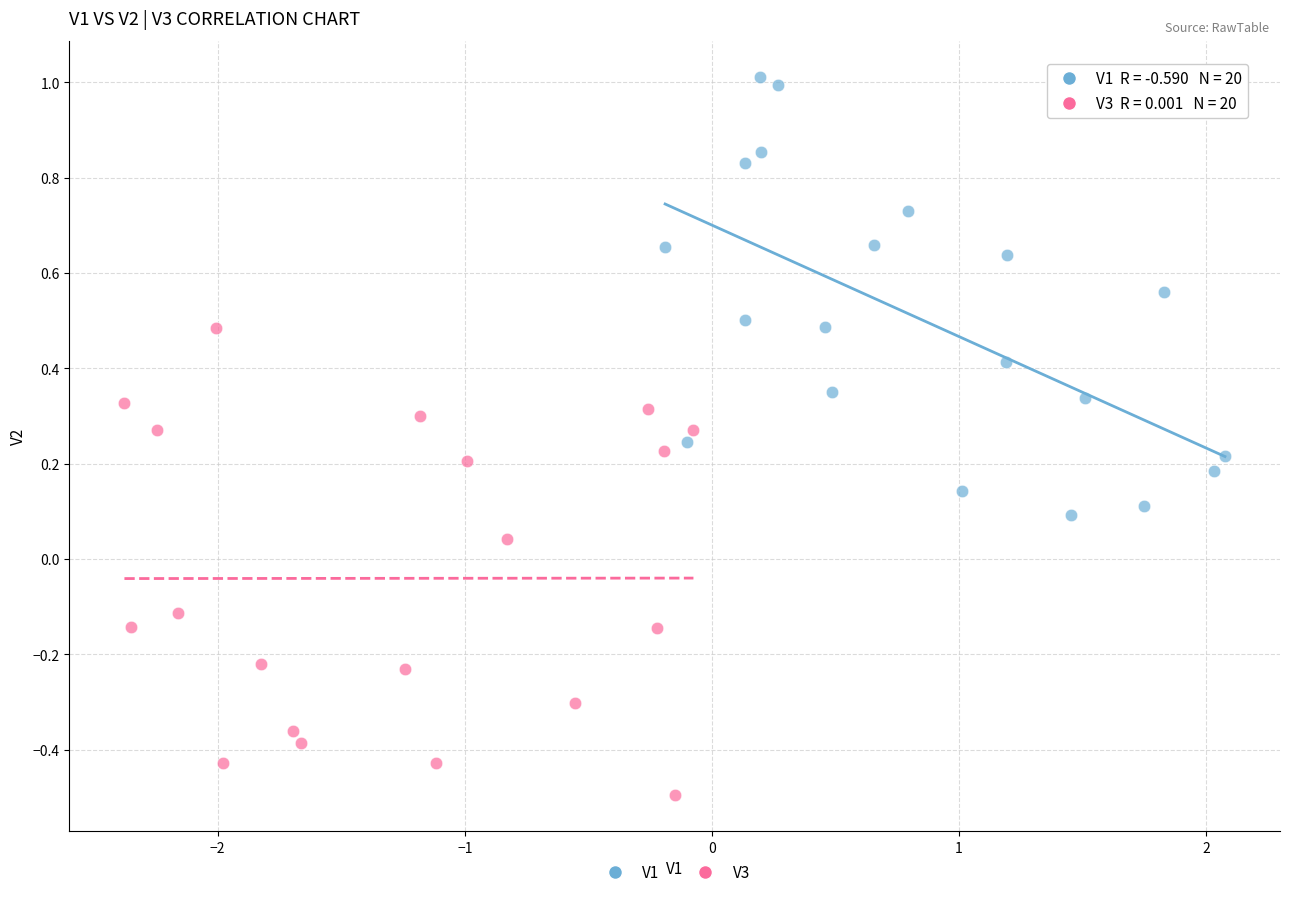

Which series reaches the minimum Y coordinate?

V3